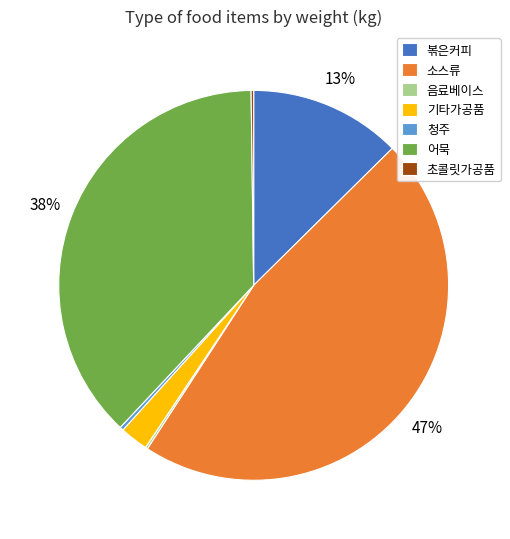

What is the largest slice in the pie chart?

소스류